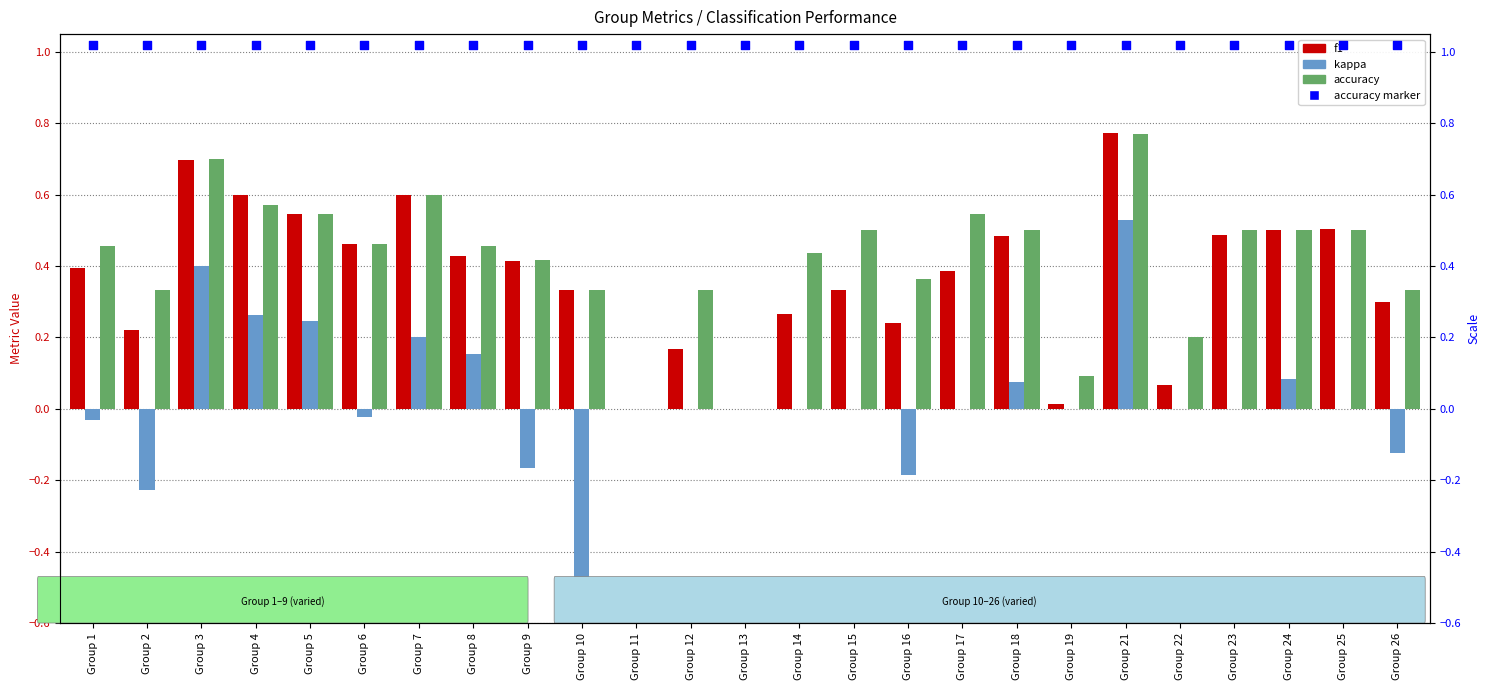

Is the value of kappa at Group 18 greater than the value of f1 at Group 8?

No